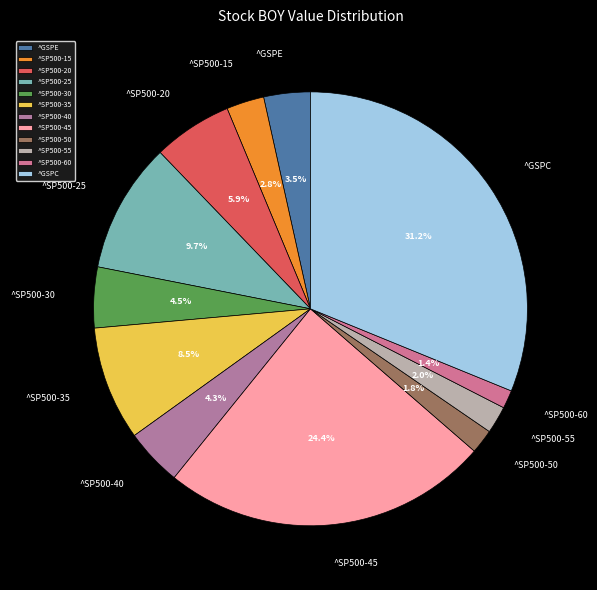

Is ^SP500-50 the majority of the pie?

No